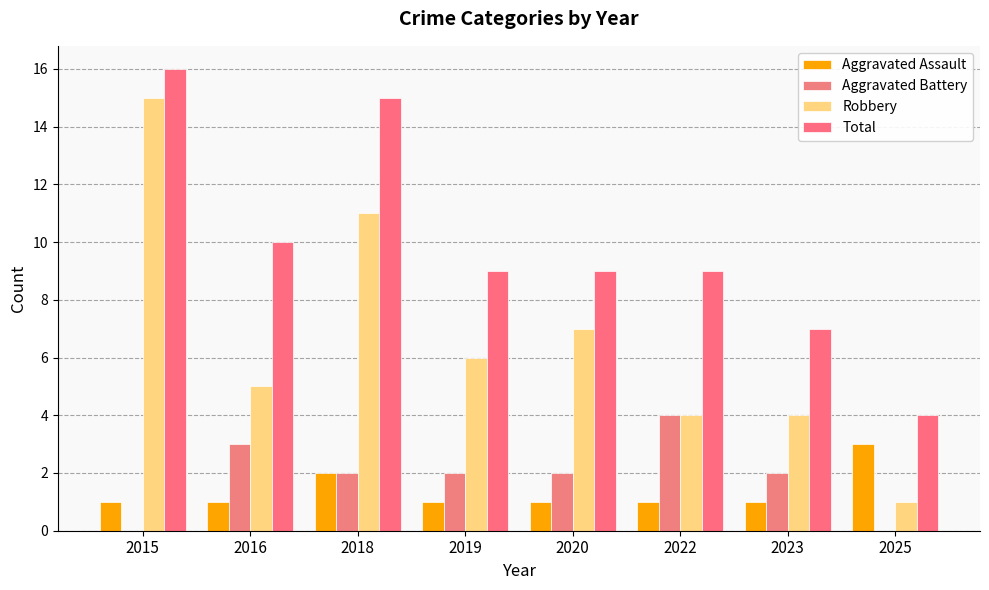

How many groups of bars are there?

8